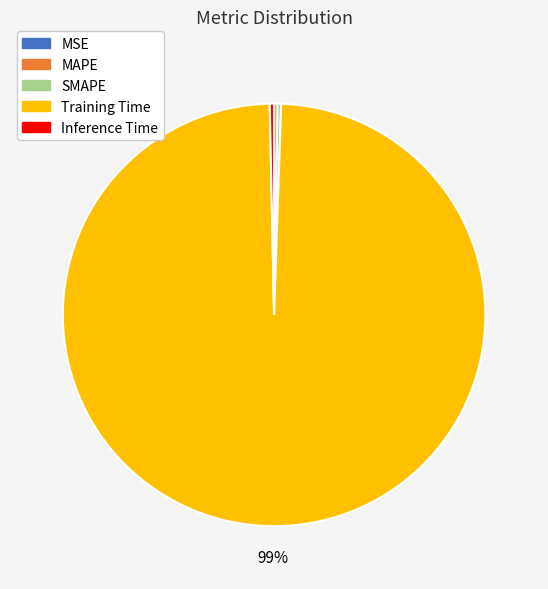

The Inference Time slice represents 0% of the pie. True or false?

True